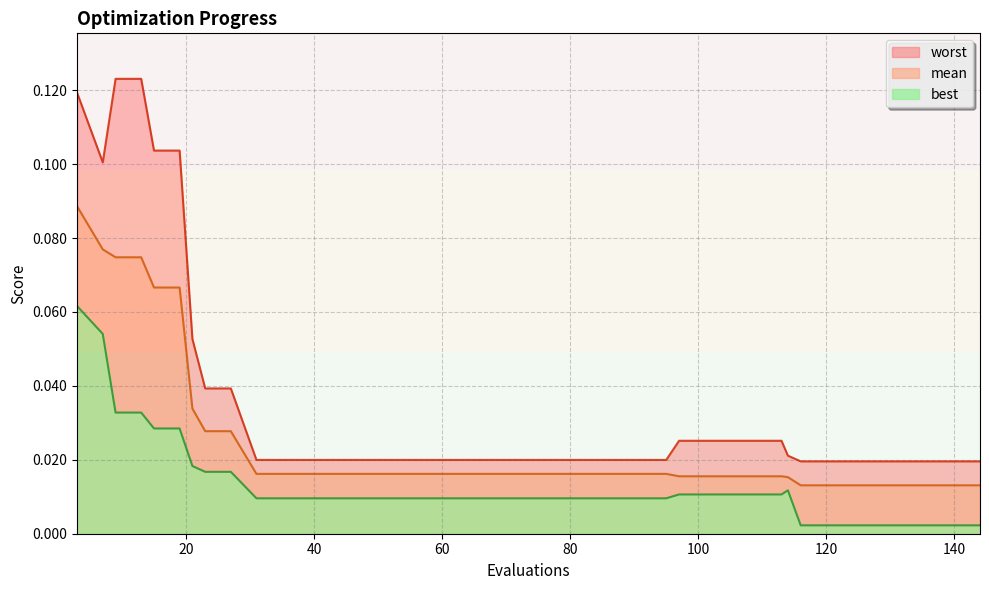

List the labels in order of mean value, smallest first.

116, 120, 124, 128, 132, 136, 140, 144, 114, 97, 101, 105, 109, 113, 31, 35, 39, 43, 47, 51, 55, 59, 63, 67, 71, 75, 79, 83, 87, 91, 95, 23, 27, 21, 15, 19, 9, 13, 7, 3